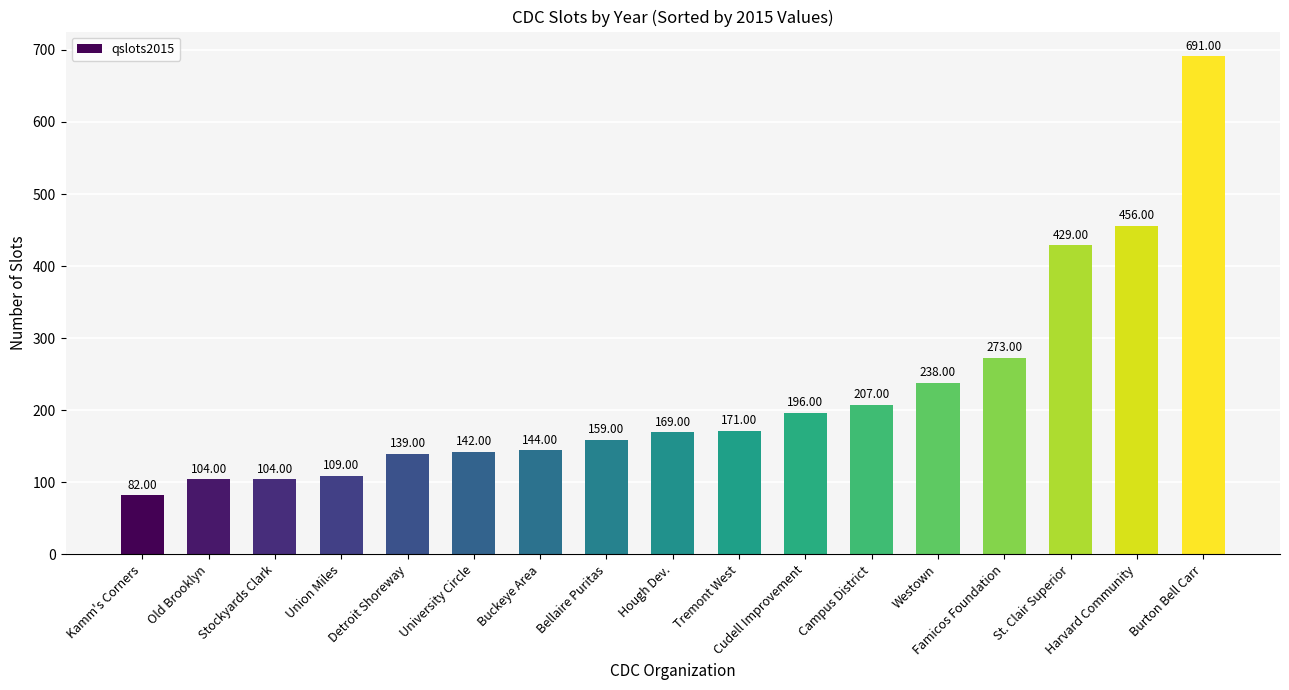

What is the approximate value at Buckeye Area, to the nearest 100?

100